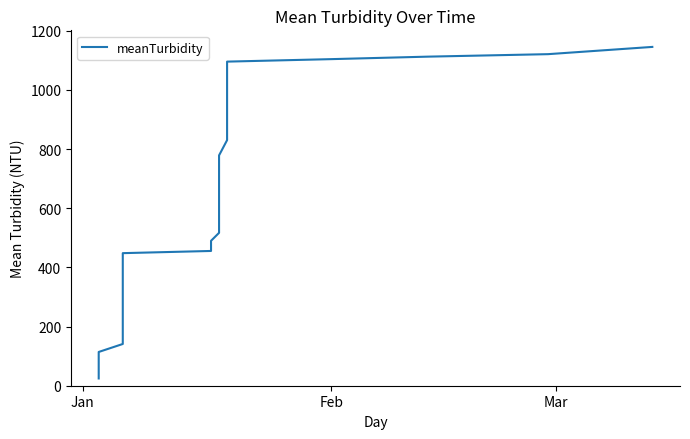

Count the number of categories in the chart.

40